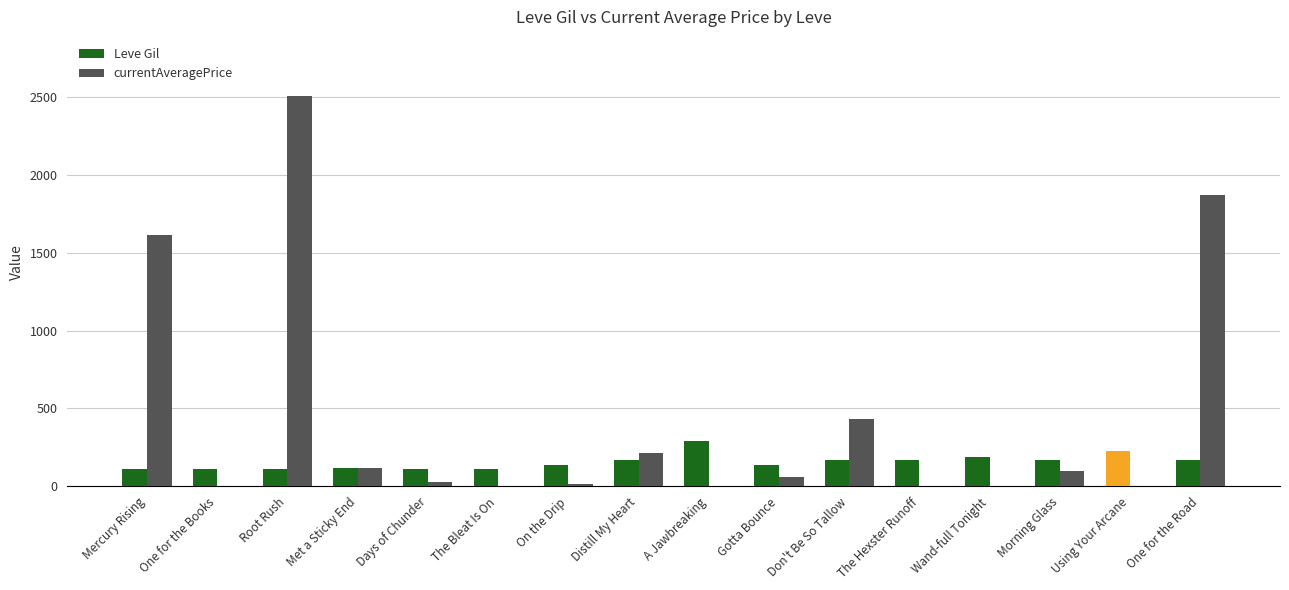

What is the sum of the currentAveragePrice values at Morning Glass and Days of Chunder?

127